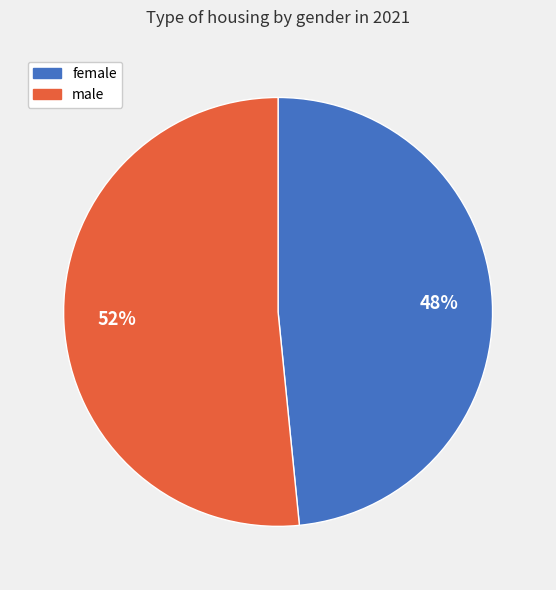

Is the sum of female and male greater than half?

Yes